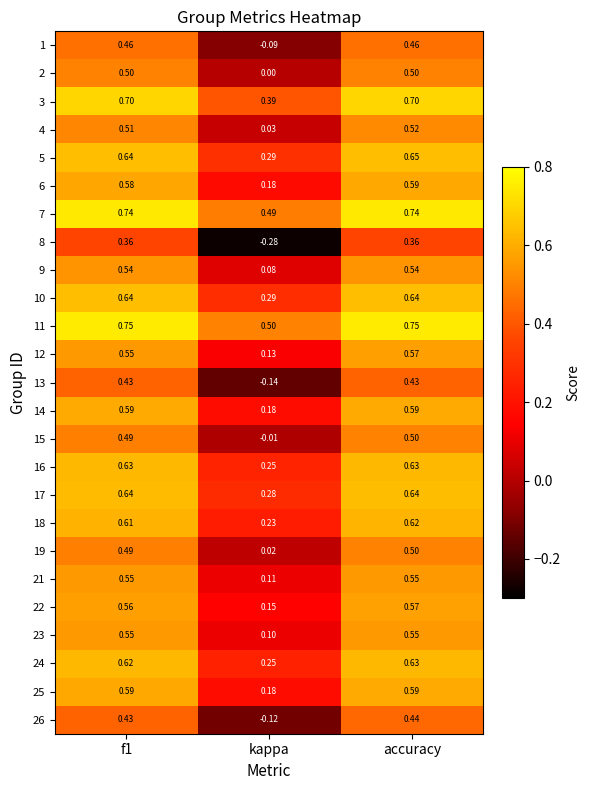

Which series changed the most between kappa and accuracy?

8